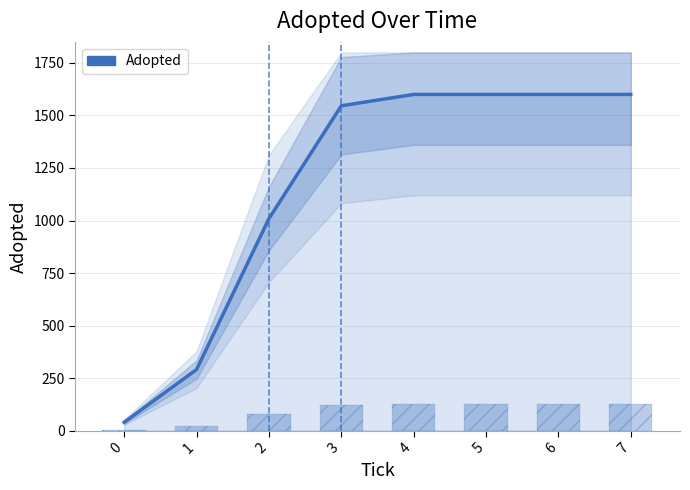

What is the difference between the values at 2 and 5?

591